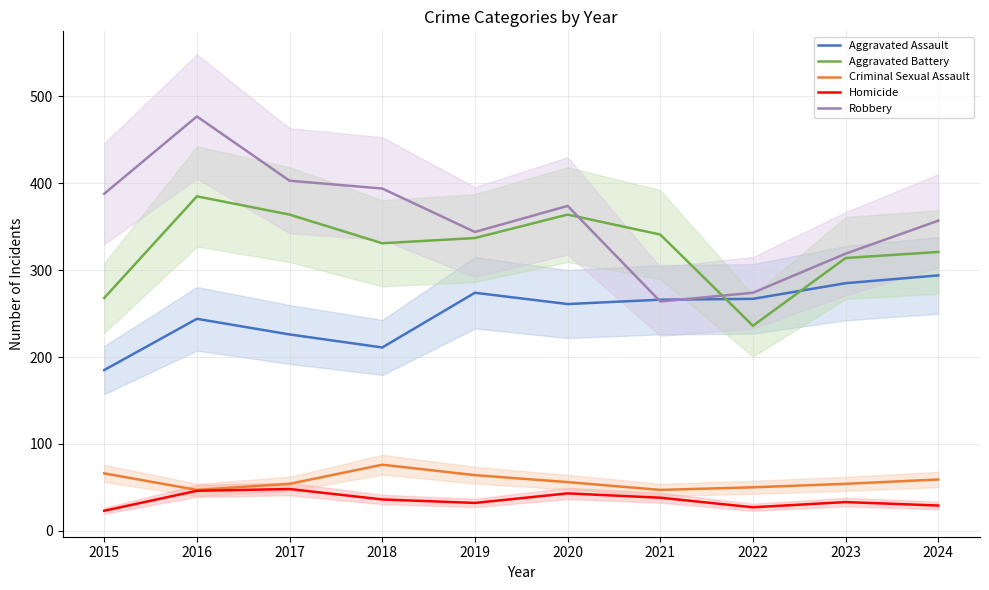

Reading left to right, list all the values displayed in this chart.

Aggravated Assault: 2015=185	2016=244	2017=226	2018=211	2019=274	2020=261	2021=266	2022=267	2023=285	2024=294
Aggravated Battery: 2015=268	2016=385	2017=364	2018=331	2019=337	2020=364	2021=341	2022=236	2023=314	2024=321
Criminal Sexual Assault: 2015=66	2016=47	2017=54	2018=76	2019=64	2020=56	2021=47	2022=50	2023=54	2024=59
Homicide: 2015=23	2016=46	2017=48	2018=36	2019=32	2020=43	2021=38	2022=27	2023=33	2024=29
Robbery: 2015=388	2016=477	2017=403	2018=394	2019=344	2020=374	2021=264	2022=274	2023=319	2024=357